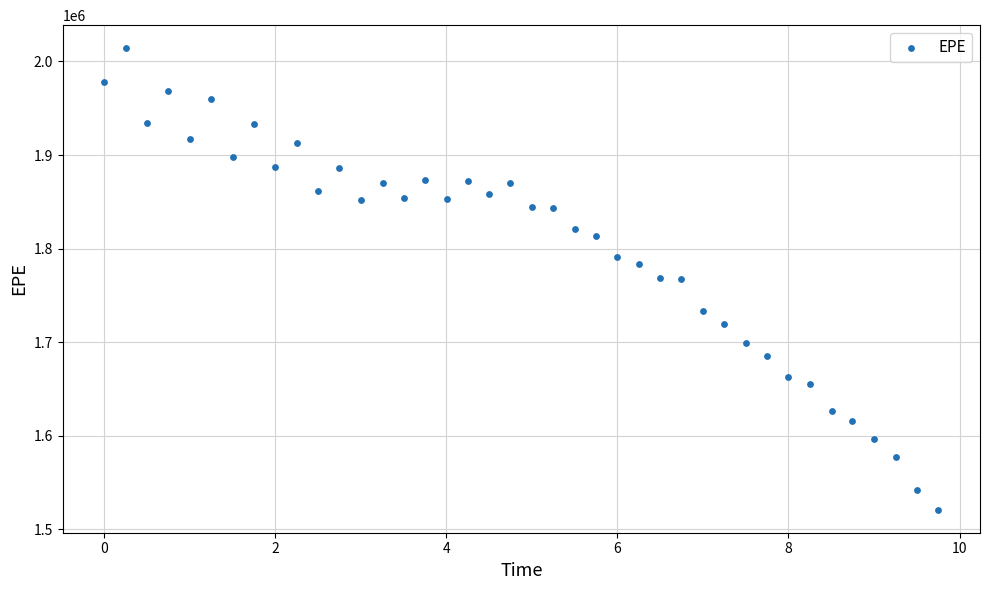

What is the range of Y values (max minus min)?

493088.4